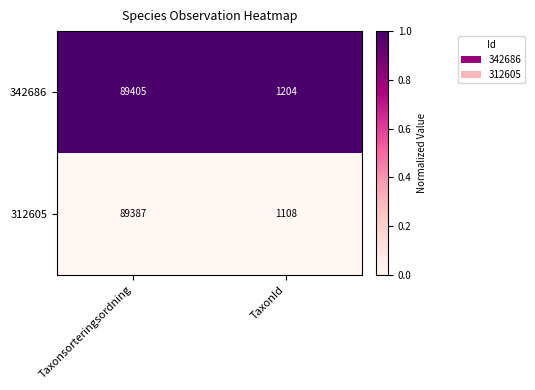

How many distinct data groups are displayed?

2